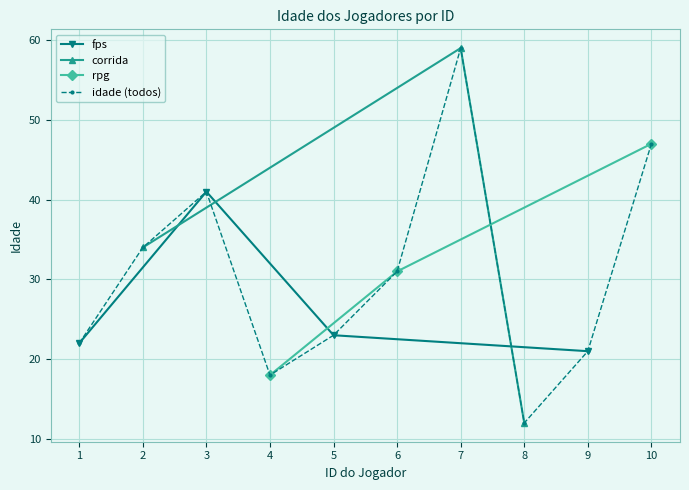

What is the average value?

31